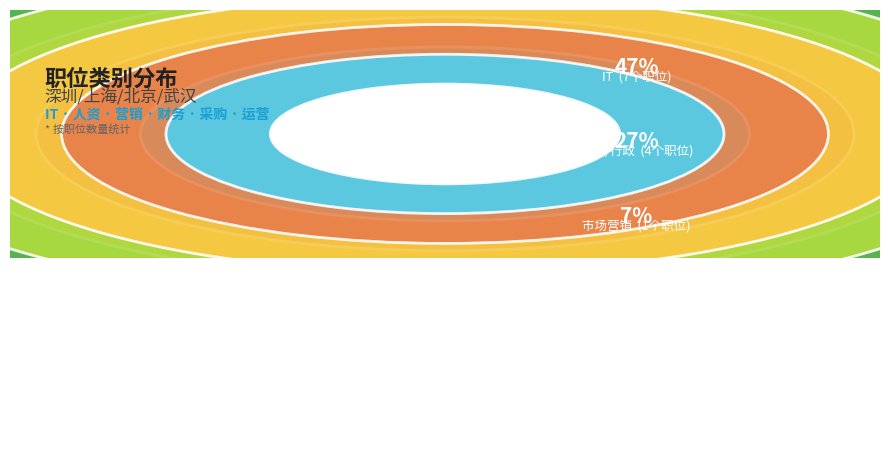

The 运营 slice represents 7% of the pie. True or false?

True